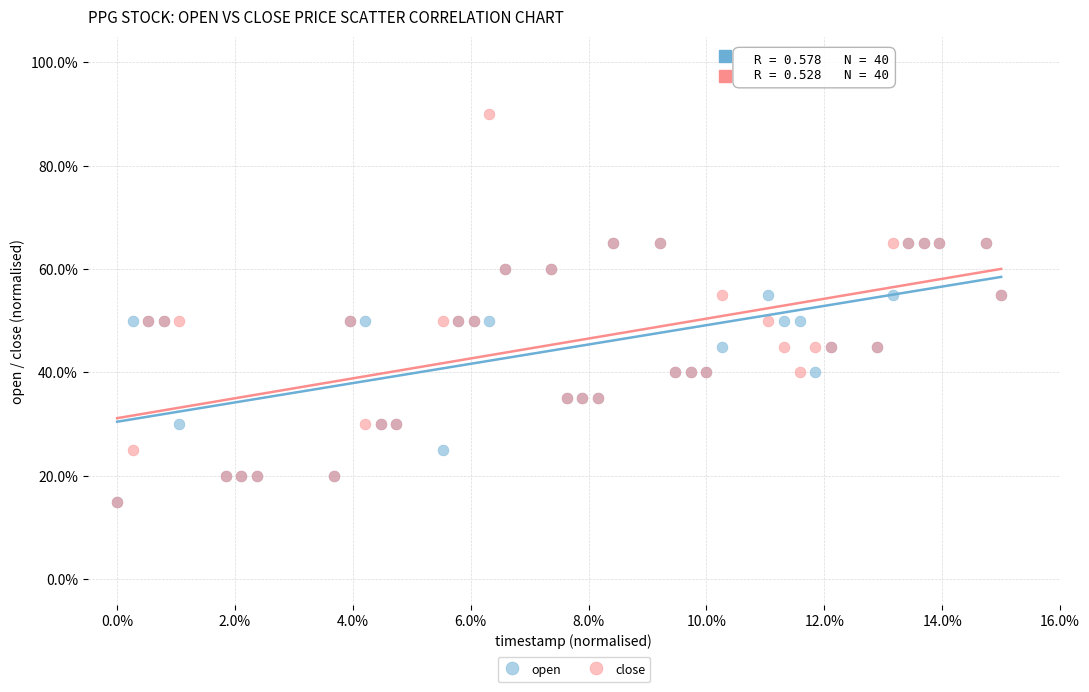

What are all the series names shown in the legend?

open, close